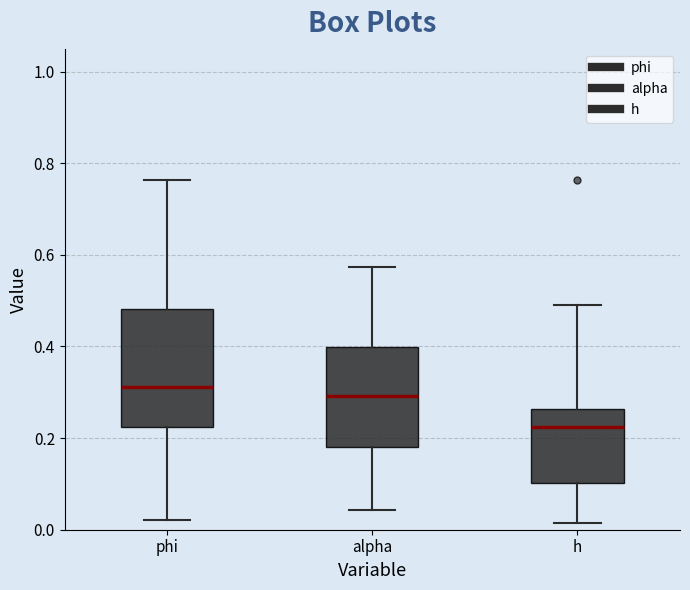

Reading left to right, read every box against the y-axis: the position of its median line, the range the box covers, and the ends of its whiskers. The values are not printed on the chart, so give them approximately, as read against the axis.

phi: median 0.32, box 0.22 to 0.48, whiskers 0.02 to 0.76
alpha: median 0.30, box 0.18 to 0.40, whiskers 0.04 to 0.58
h: median 0.22, box 0.10 to 0.26, whiskers 0.02 to 0.50